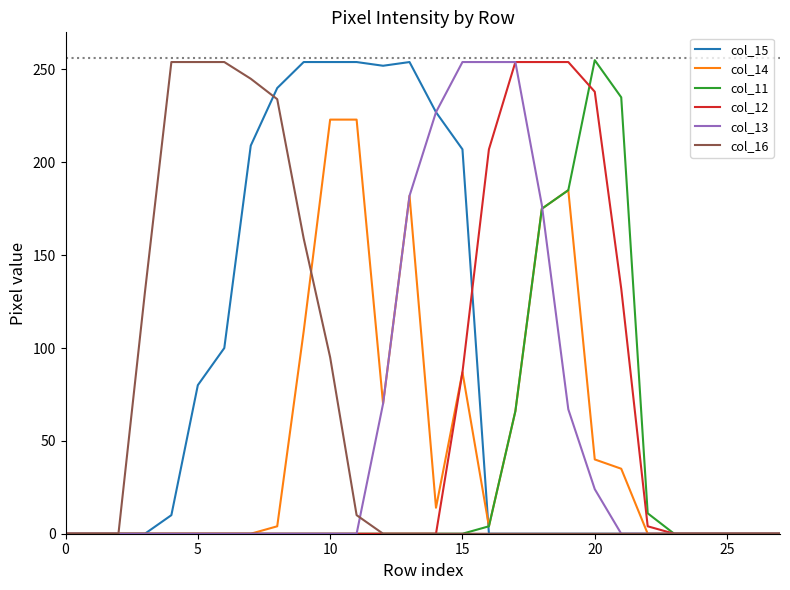

How many categories are shown in the chart?

28